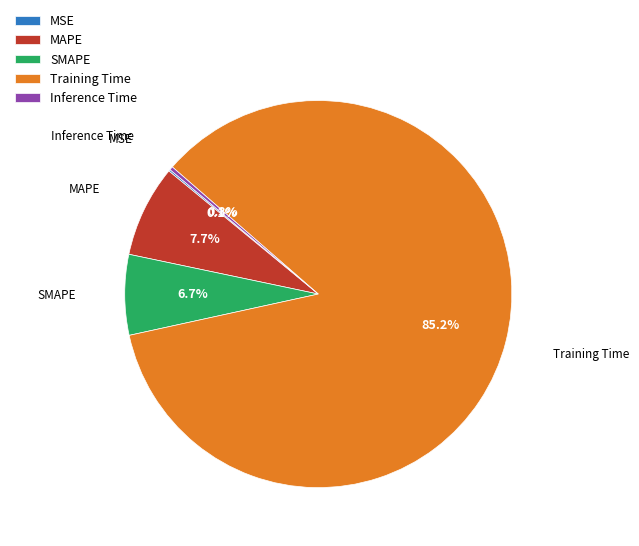

Which category has the biggest portion of the pie?

Training Time